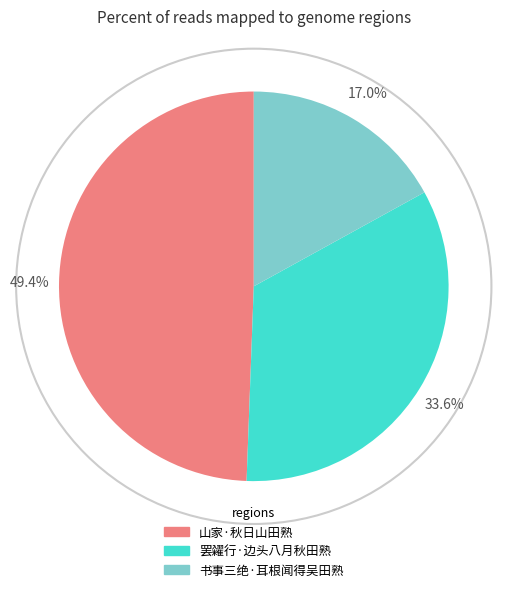

True or false: 书事三绝·耳根闻得吴田熟 accounts for 17% of the total.

True